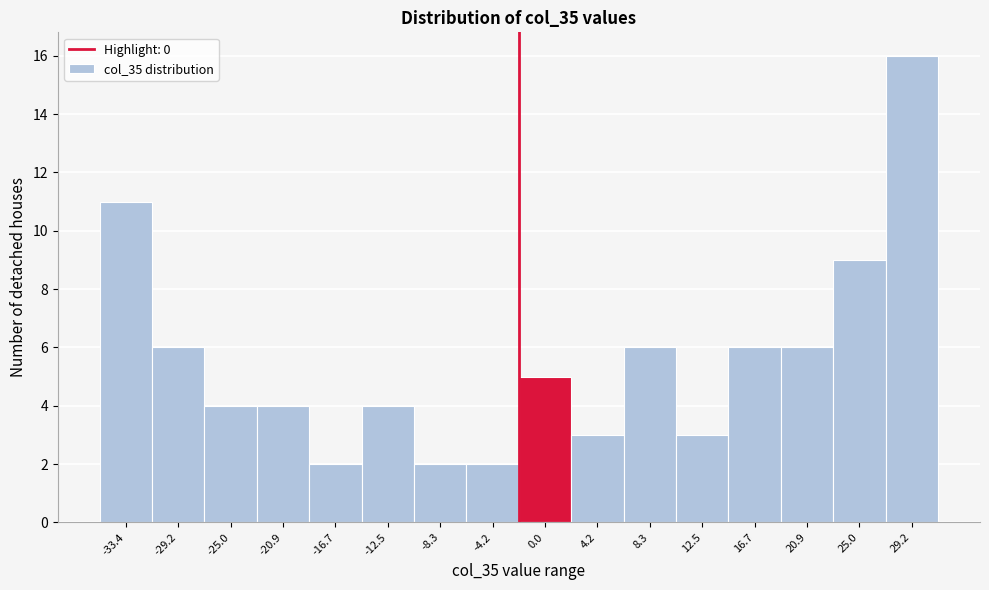

Reading left to right, what are all the values shown in this chart?

11	6	4	4	2	4	2	2	5	3	6	3	6	6	9	16